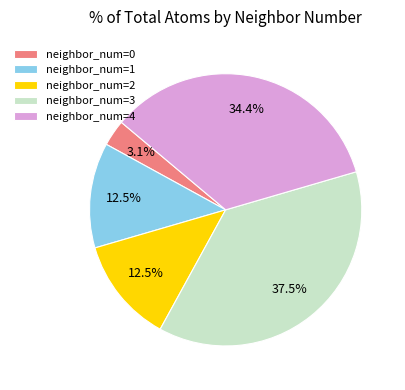

Is there a majority slice in this chart?

No